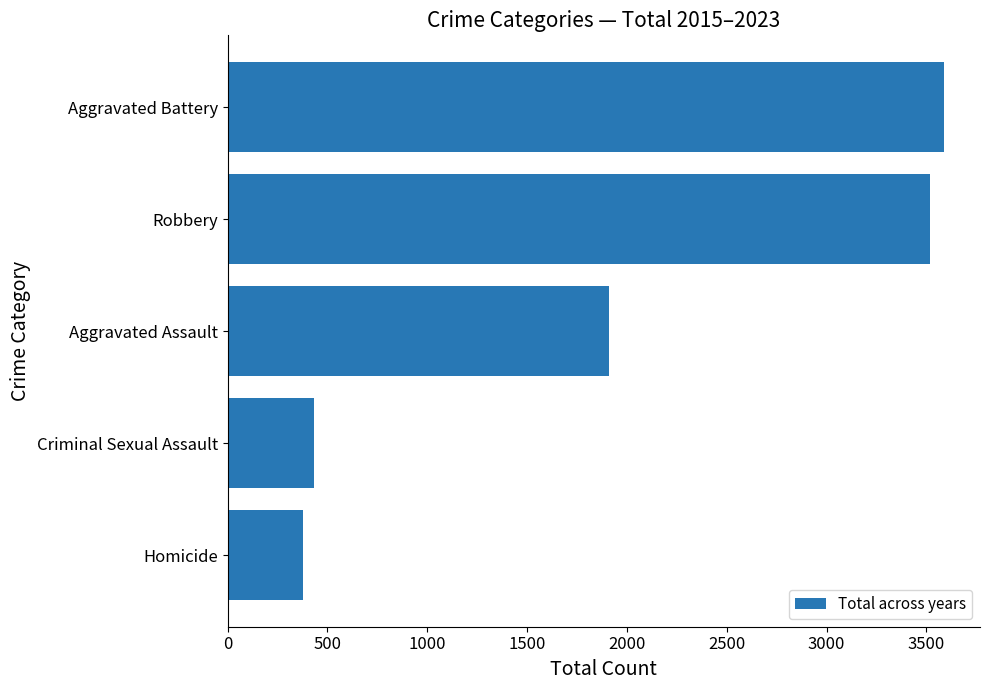

How many distinct data groups are displayed?

1